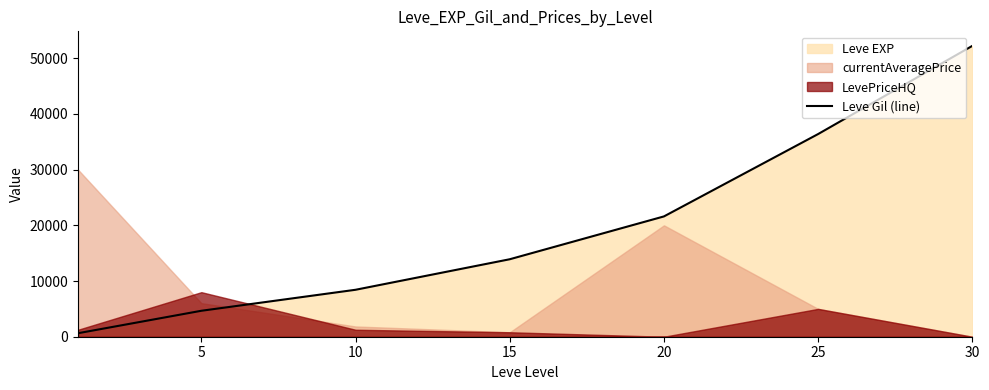

At which category does the chart reach its peak across all series?

30